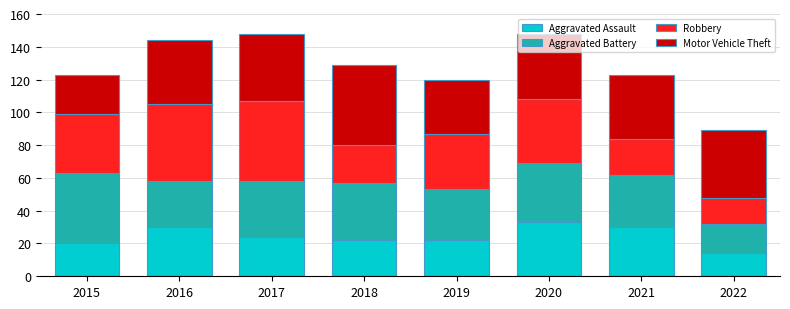

What is the sum of all Aggravated Assault values?

195